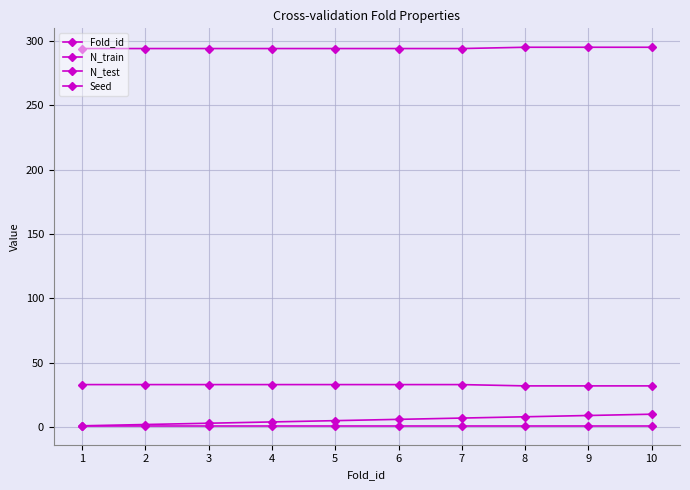

Count the Fold_id values in the range 3 to 8.

6